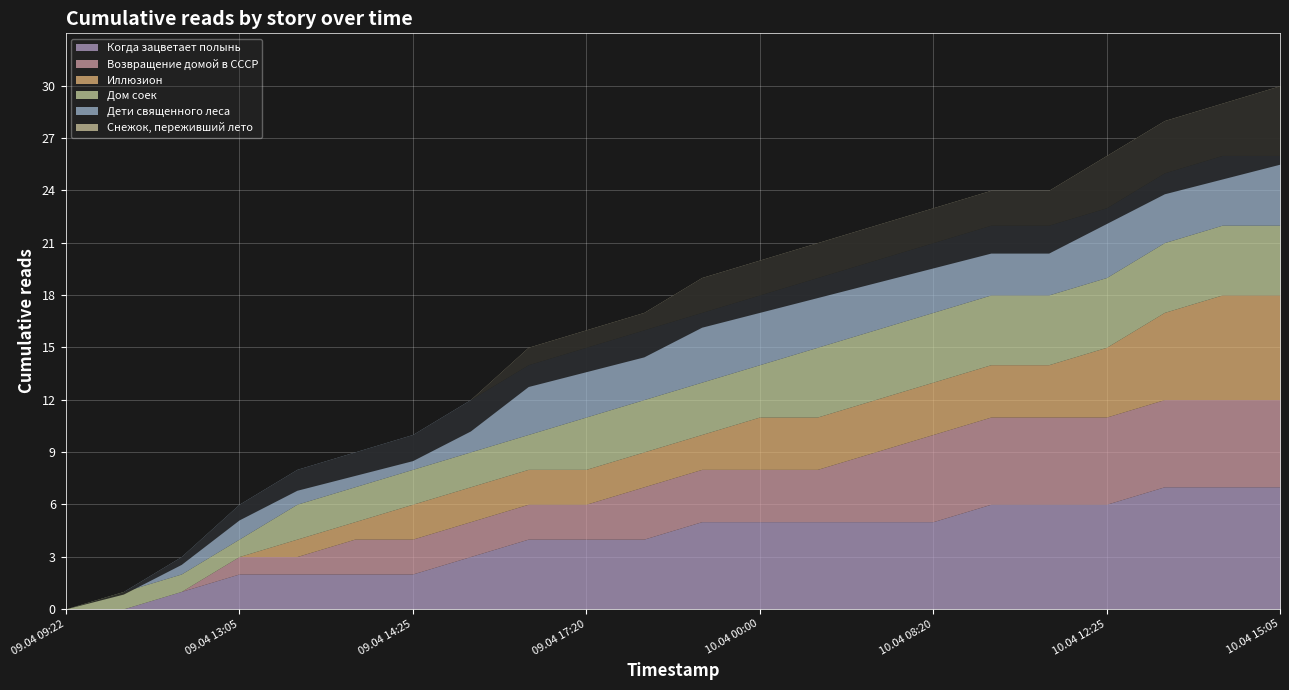

How many lines are shown in the chart?

6